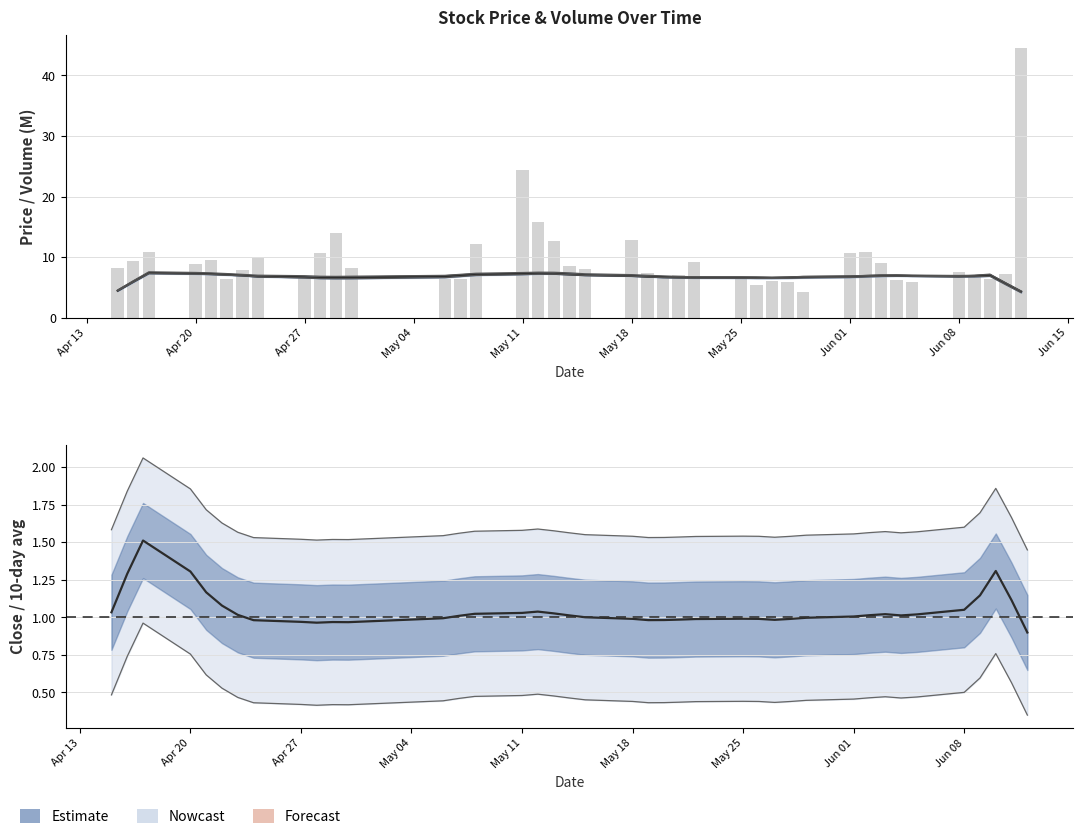

Is the value of close (smoothed) at 39 greater than the value of close ratio at 35?

Yes